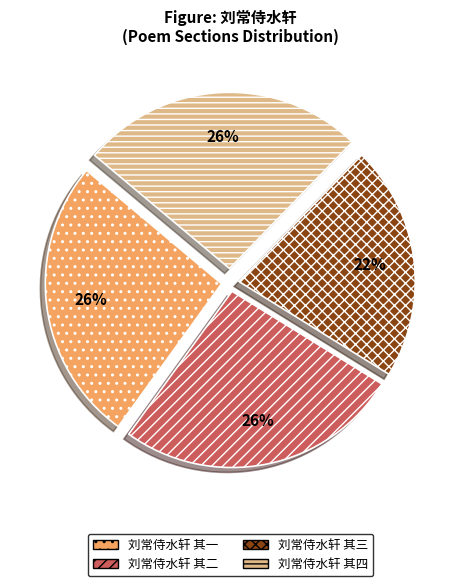

To the nearest percent, what is the average slice percentage?

25%